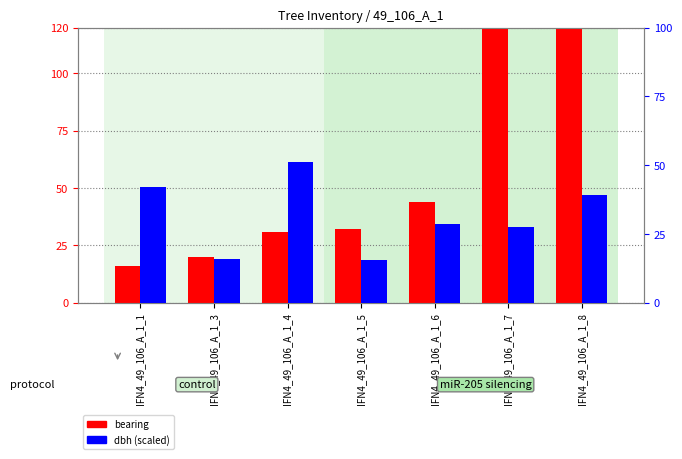

Rank the series at IFN4_49_106_A_1_4 from highest to lowest value.

dbh, bearing